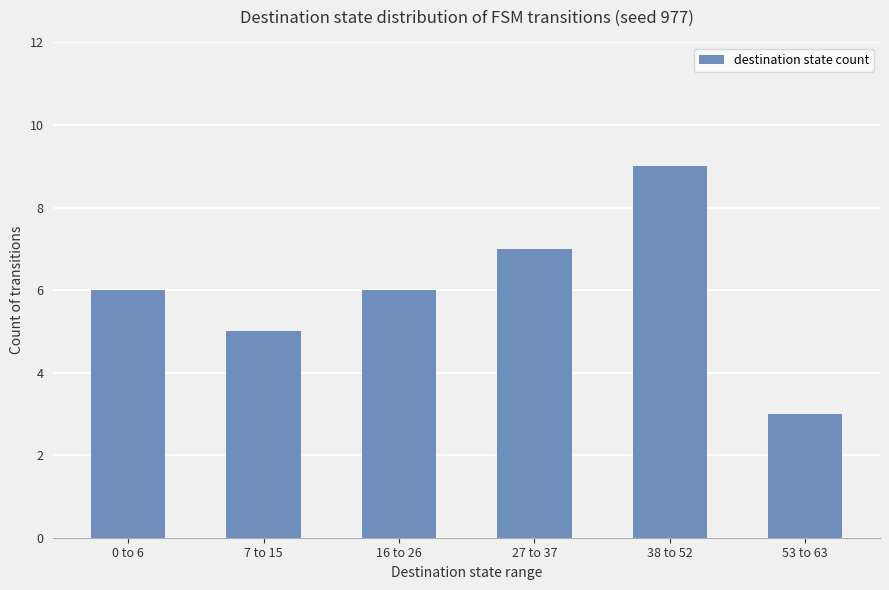

What is the change in value from 16 to 26 to 27 to 37?

+1